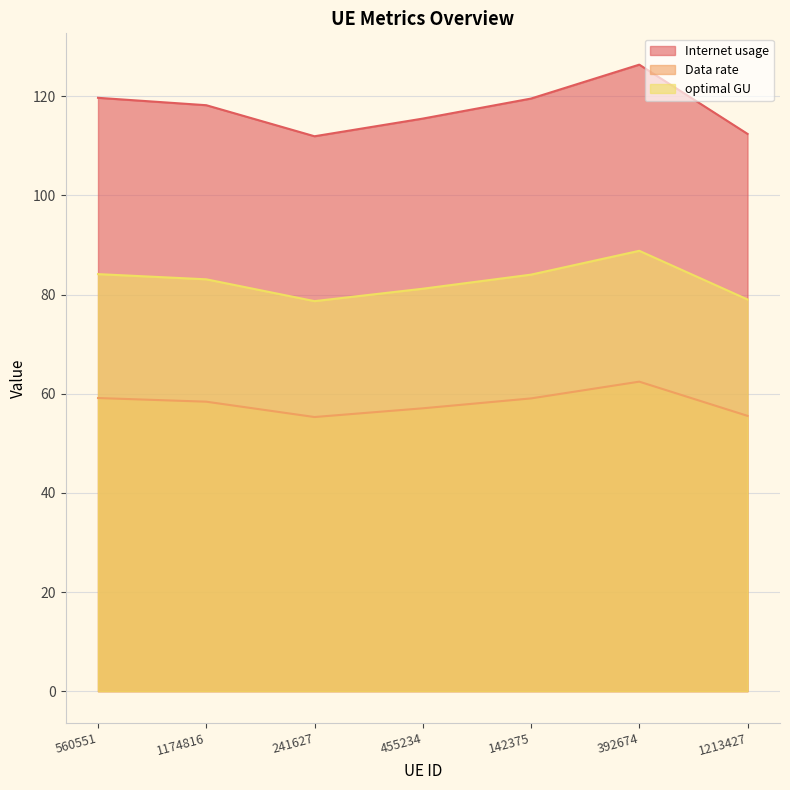

How many lines are shown in the chart?

3